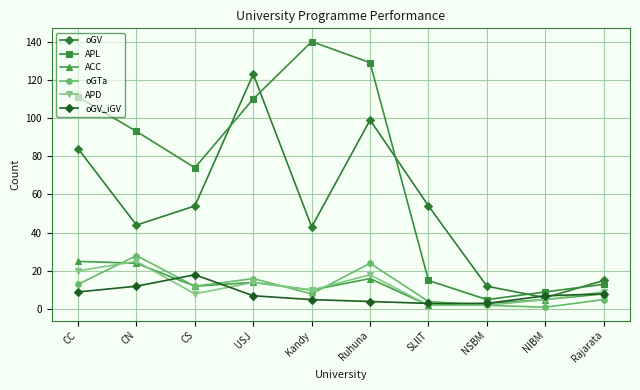

How many categories are shown in the chart?

10